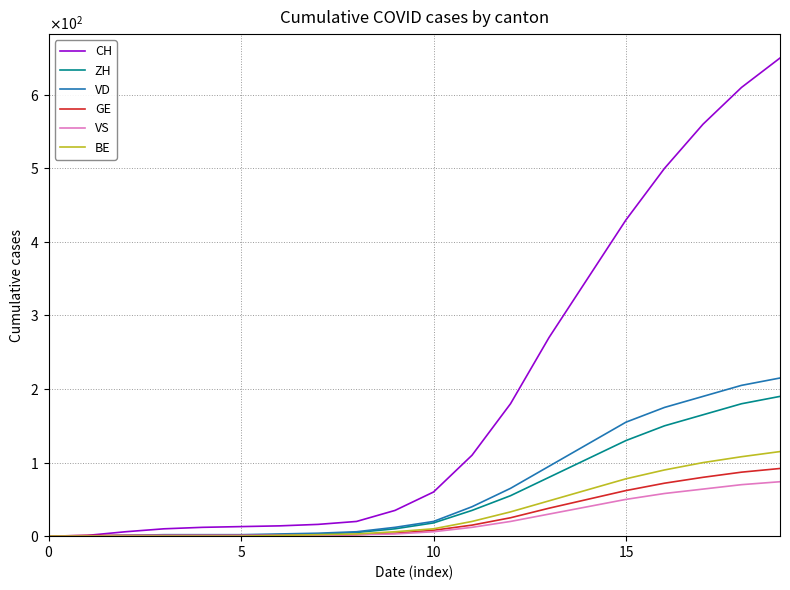

Does the chart display data point markers on the line(s)?

No